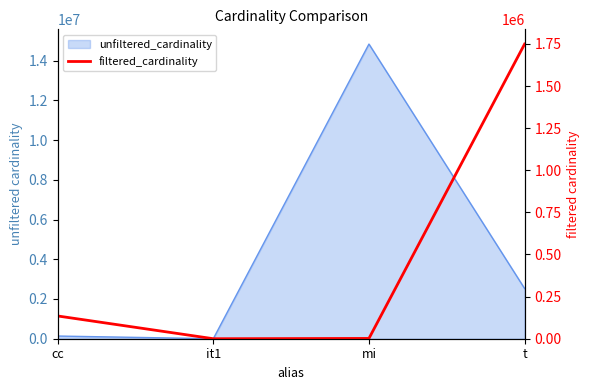

What is the approximate value at mi, to the nearest 50?

1800